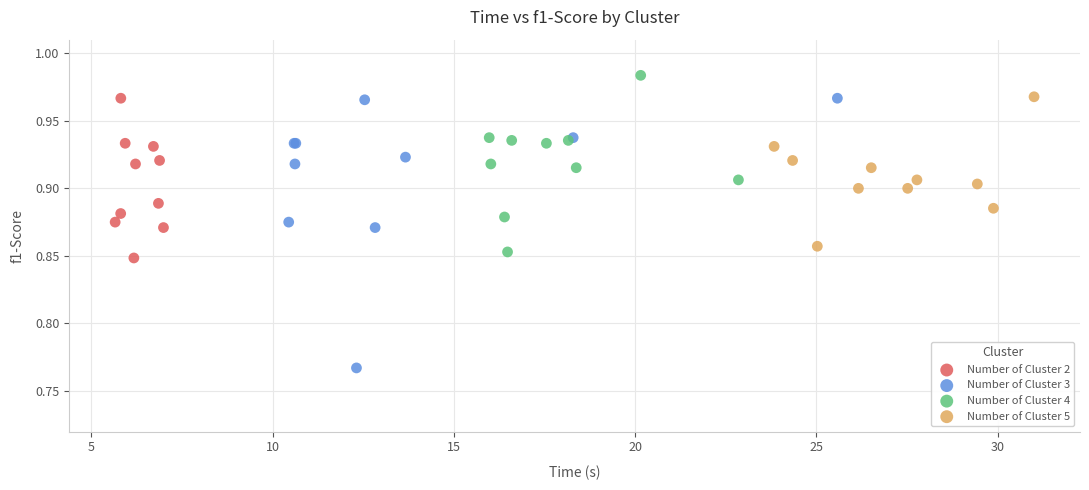

Which series reaches the minimum Y coordinate?

Number of Cluster 3